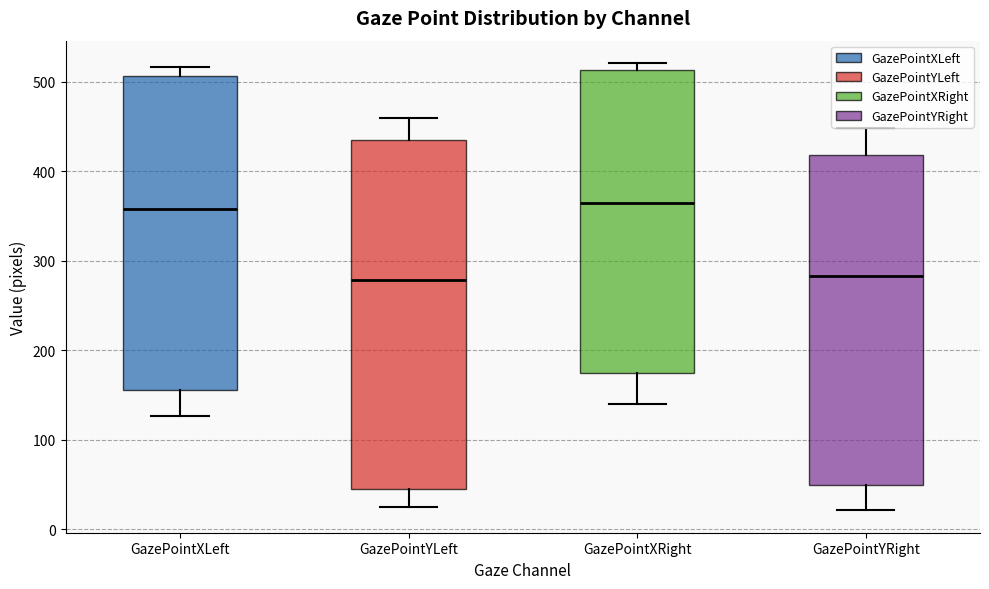

Where is the upper edge of the box for GazePointXLeft on the y-axis? The values are not printed on the chart, so give them approximately, as read against the axis.

510